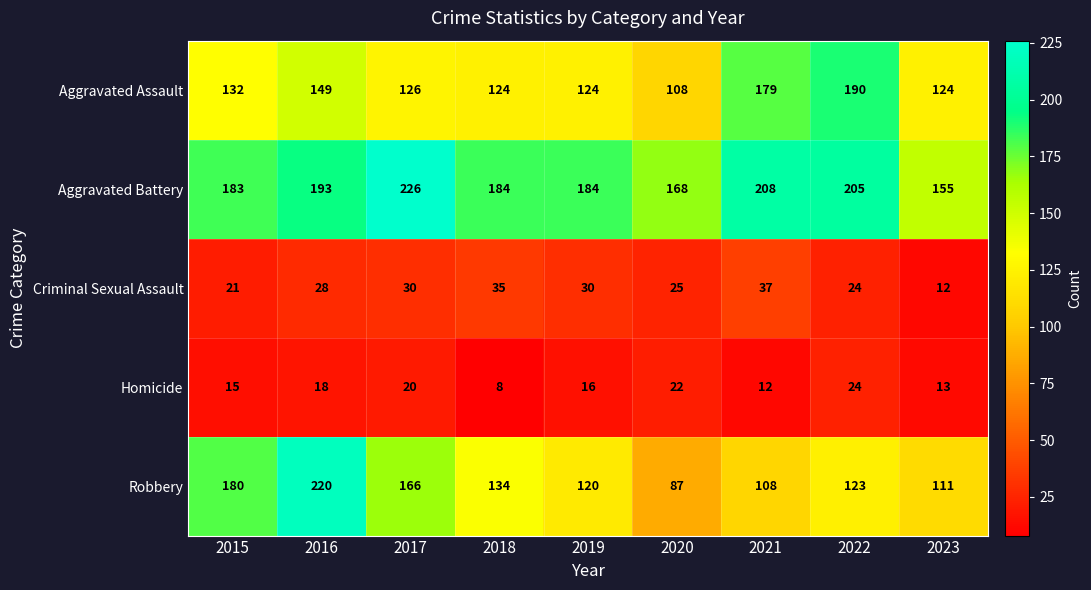

Which series changed the most between 2021 and 2022?

Robbery